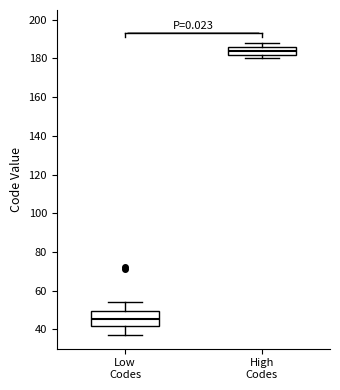

Which box has the lowest median line?

Low Codes